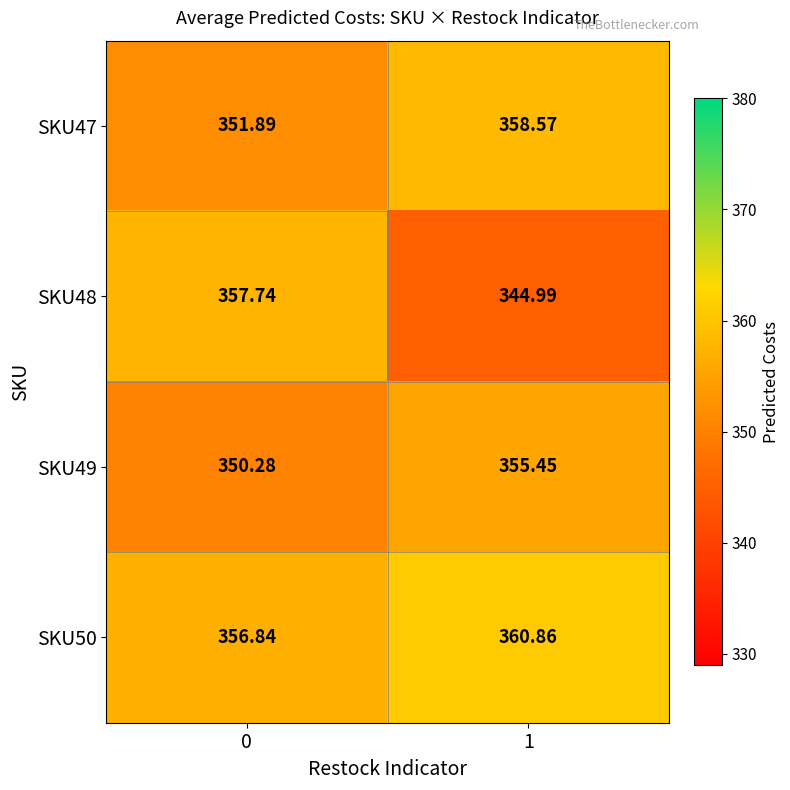

Which series has the largest total across all categories?

SKU50